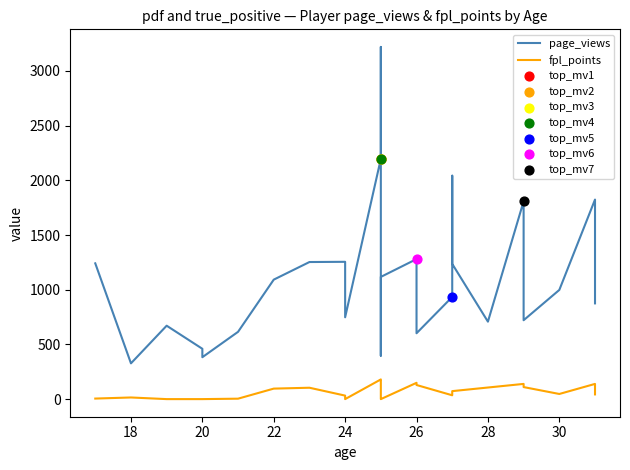

What are all the series names shown in the legend?

page_views, fpl_points